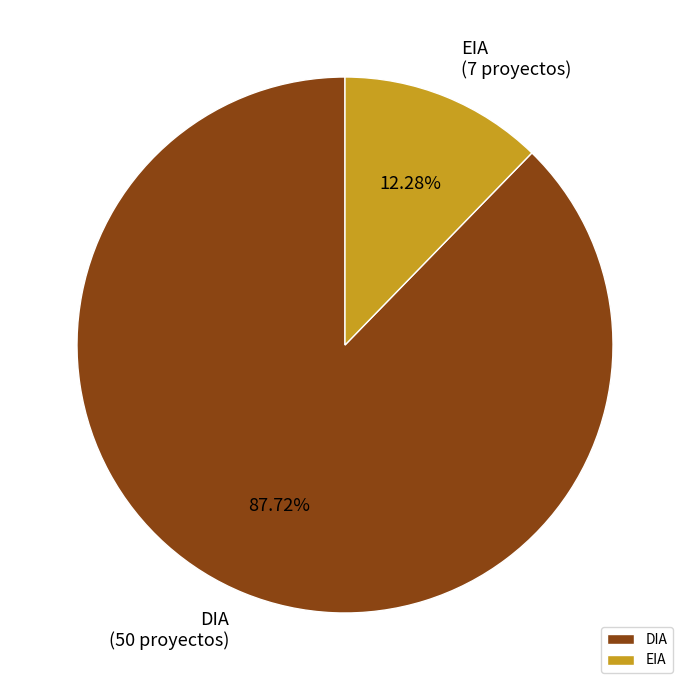

How many segments does this pie chart have?

2